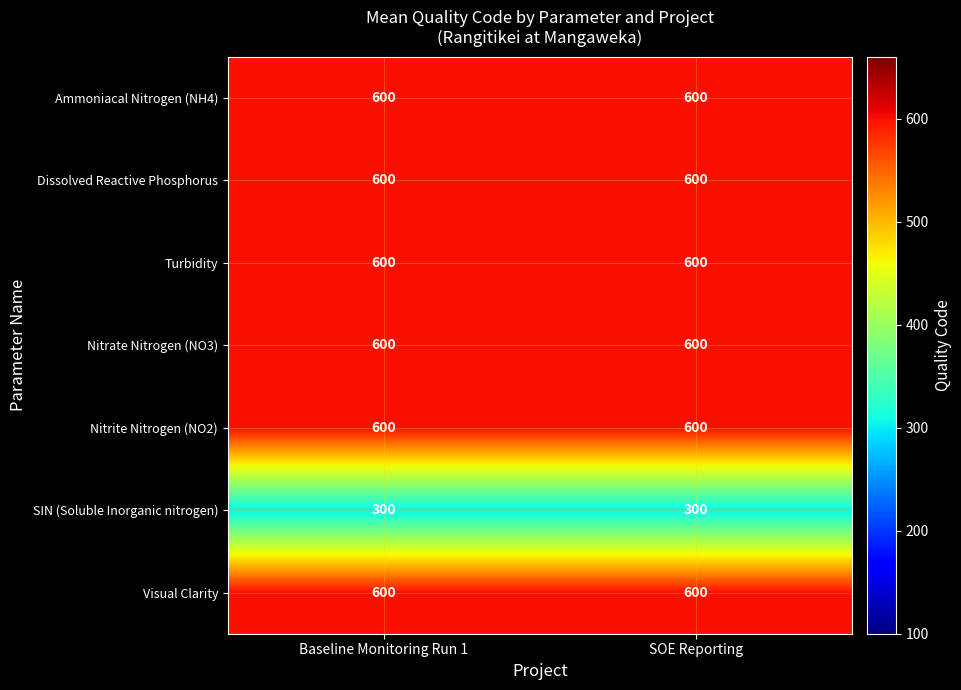

What is the approximate value of Nitrite Nitrogen (NO2) at Baseline Monitoring Run 1?

600